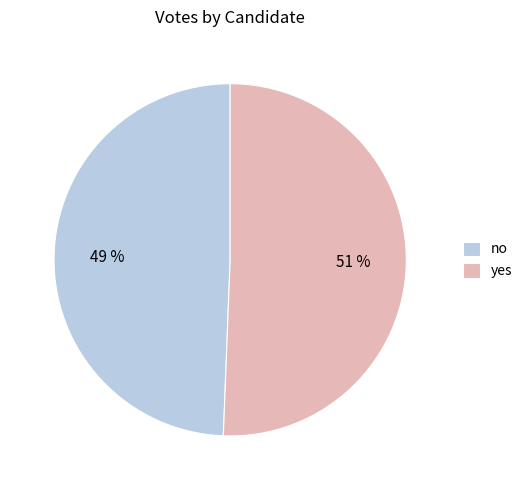

Between yes and no, which is larger?

yes